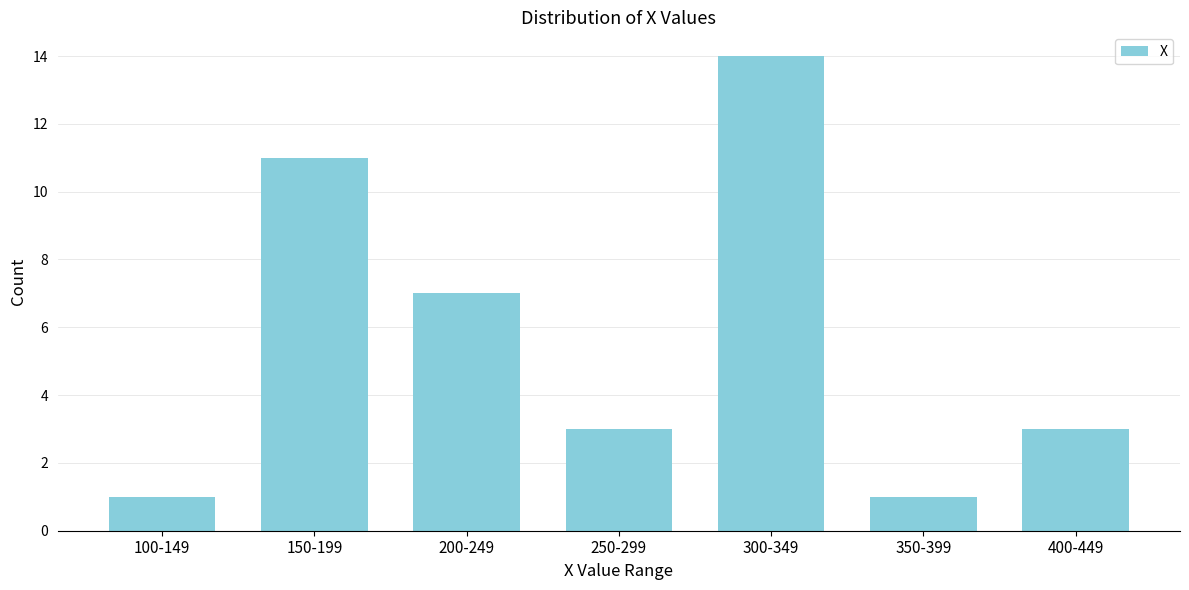

Reading left to right, extract all data points from this chart.

1	11	7	3	14	1	3